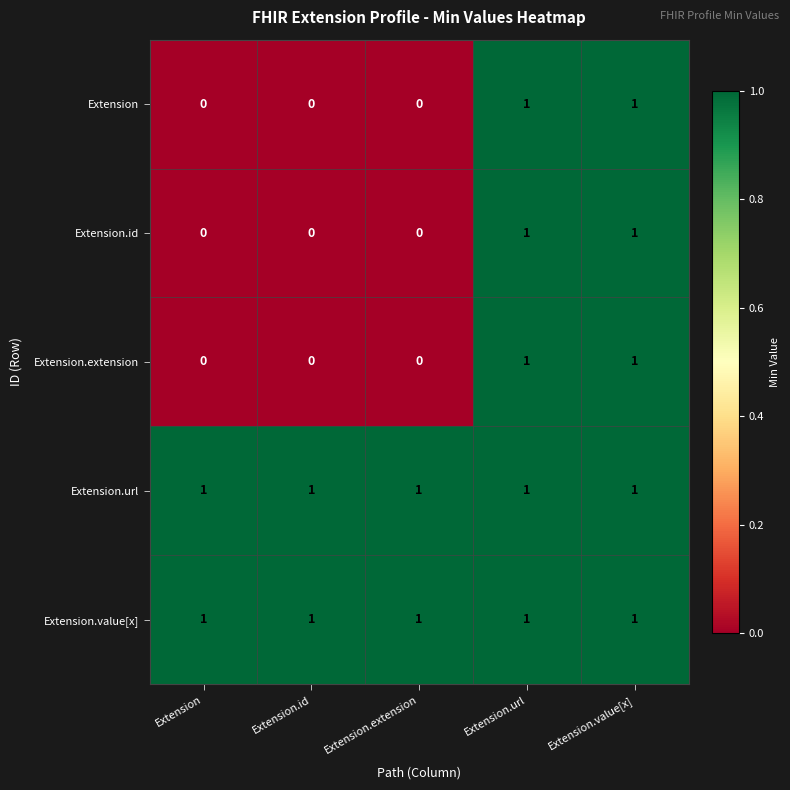

What is the greatest value displayed?

1